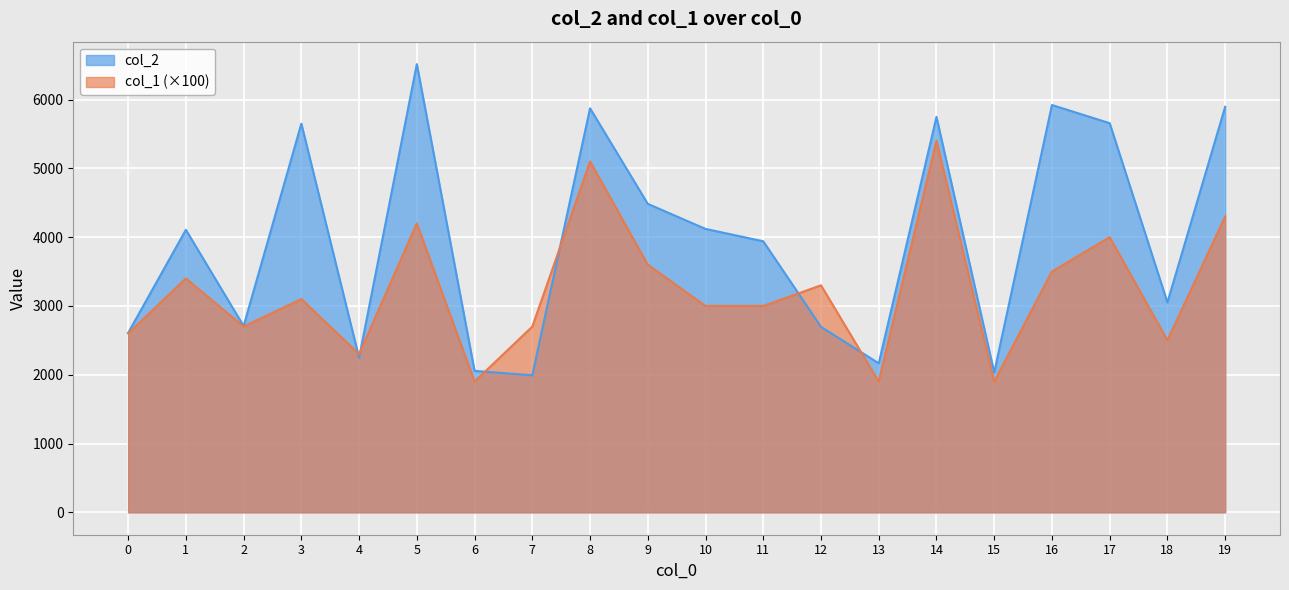

What are all the series names shown in the legend?

col_2, col_1 (×100)